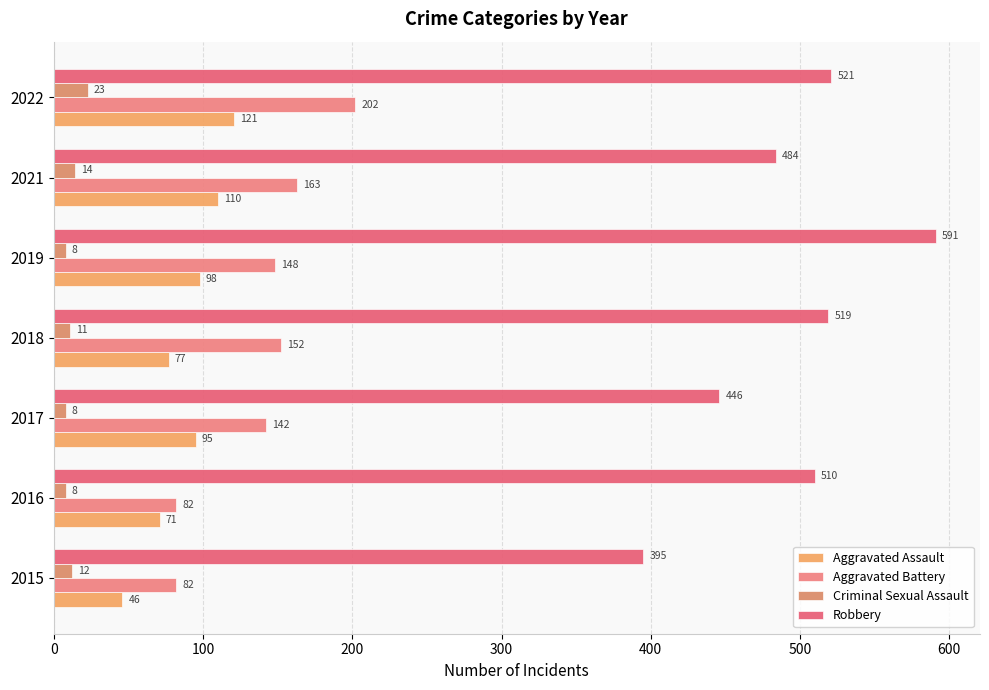

How many distinct data groups are displayed?

4